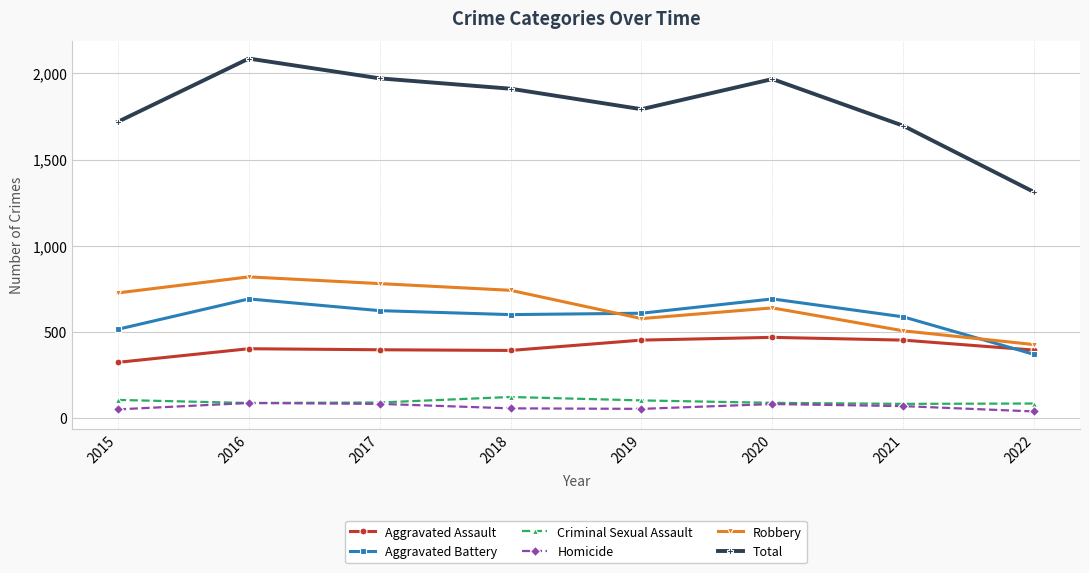

Which series changed the most between 2019 and 2021?

Total